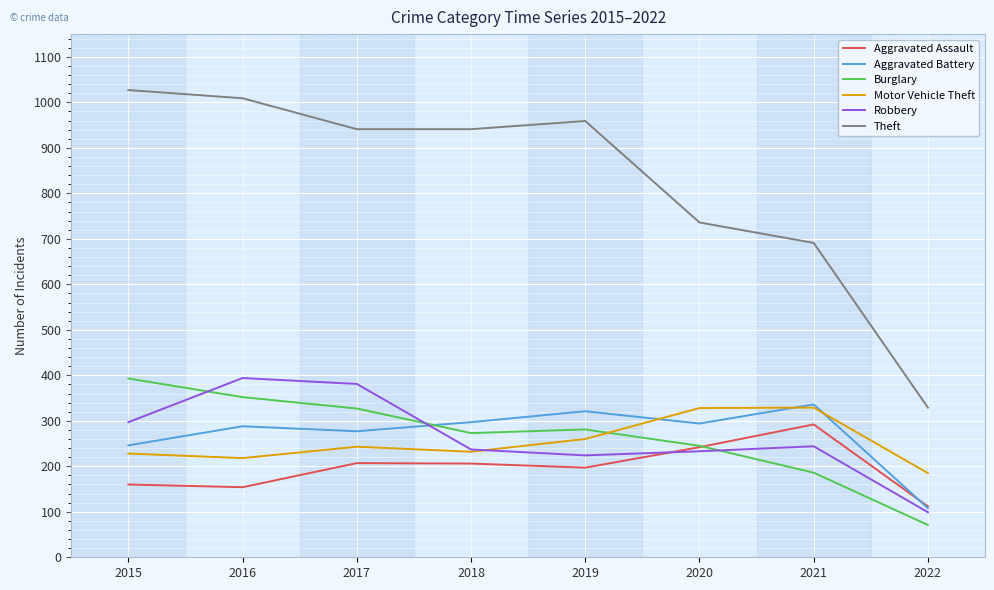

How many interior local peaks does the Robbery series have?

2